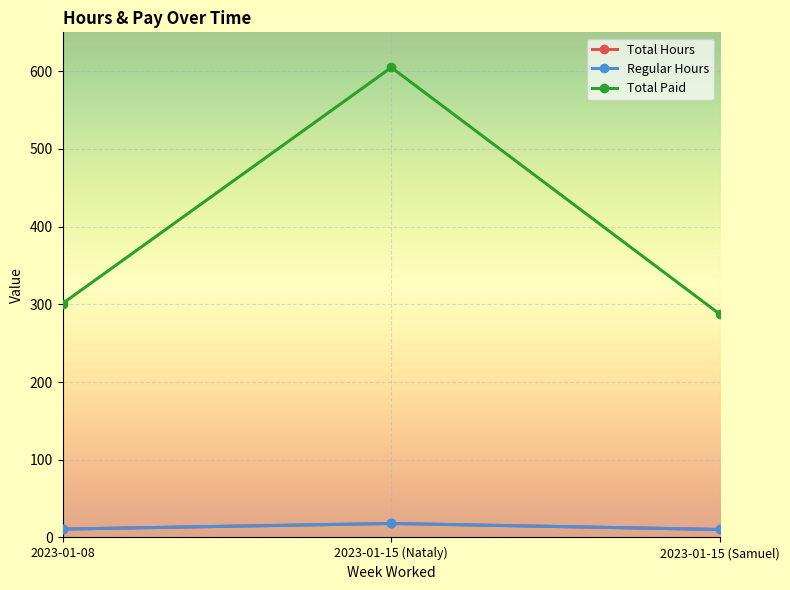

What is the value of the Regular Hours point at the 1st from the left?

10.8